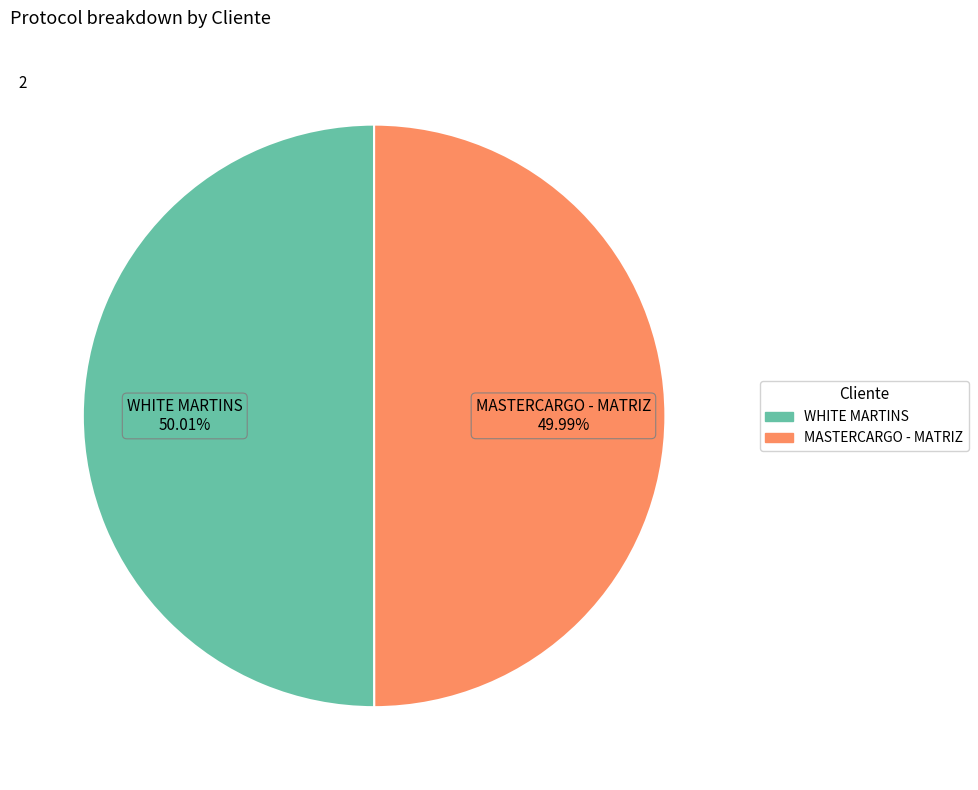

To the nearest percent, what percentage of the pie is WHITE MARTINS?

50%